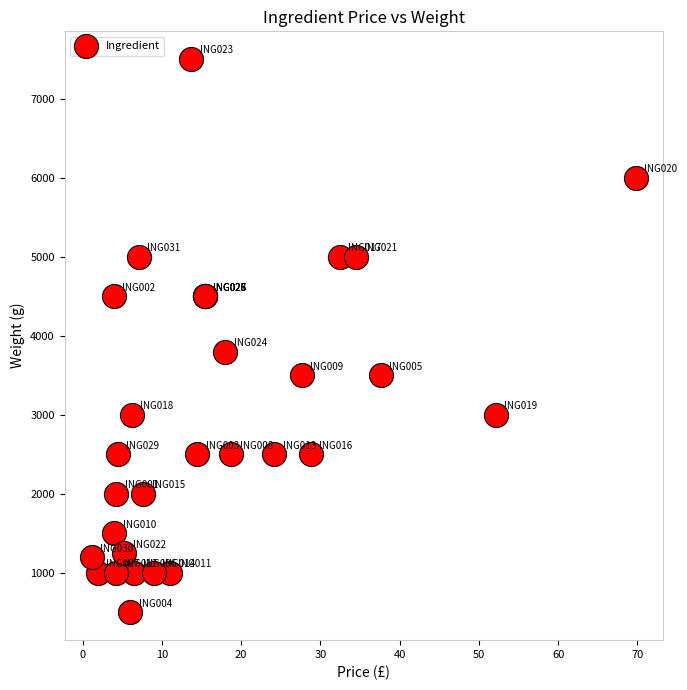

What Y value in the scatter plot is closest to 4000?

3800